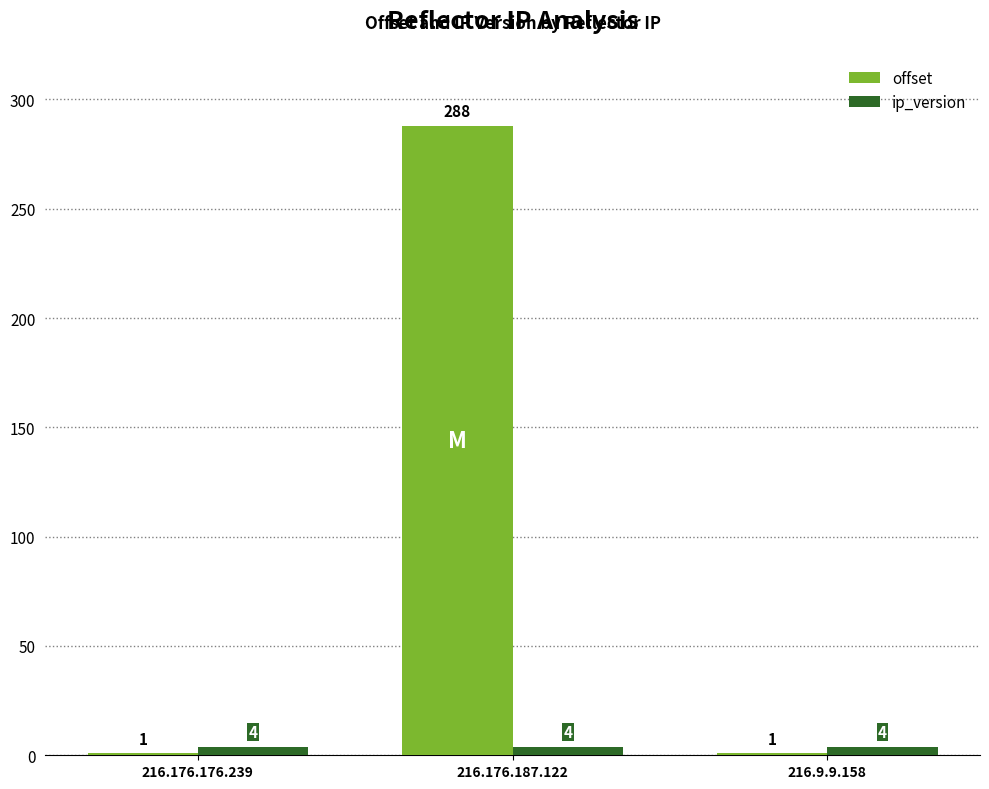

Which category has the highest value in the offset series?

216.176.187.122